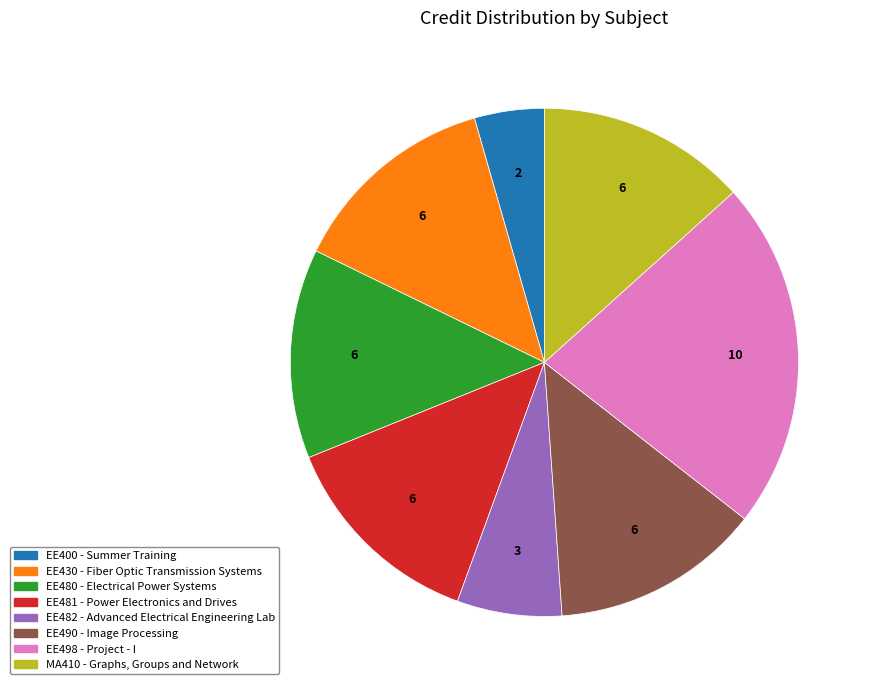

What is the largest slice in the pie chart?

EE498